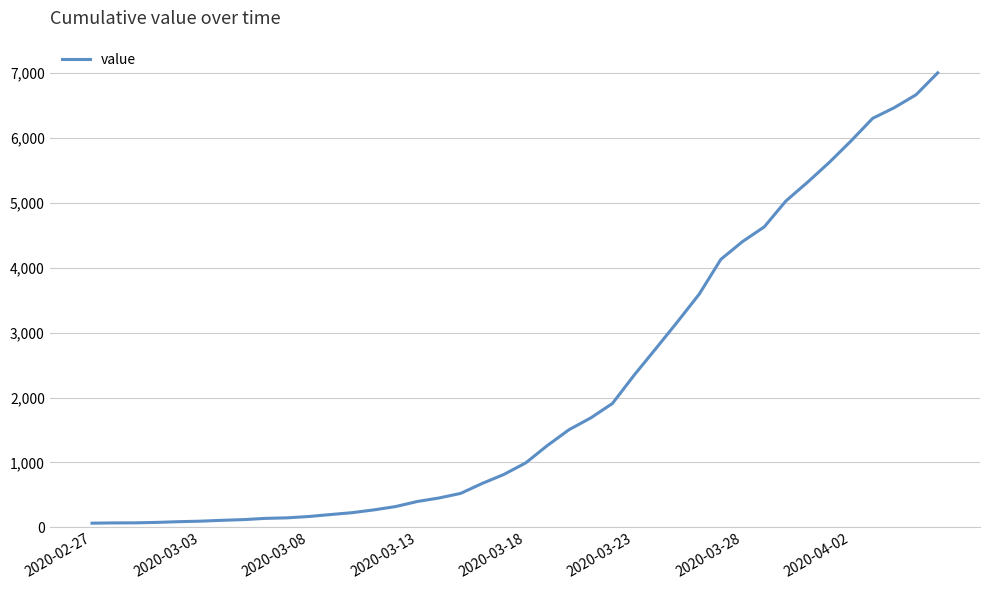

What is the greatest value displayed?

7004